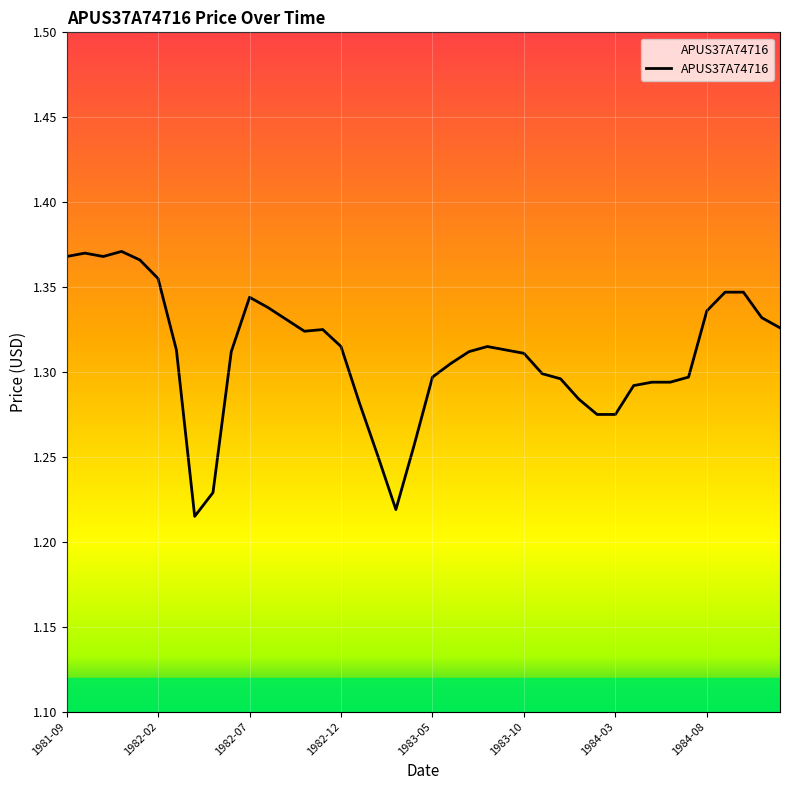

What is the greatest value displayed?

1.4